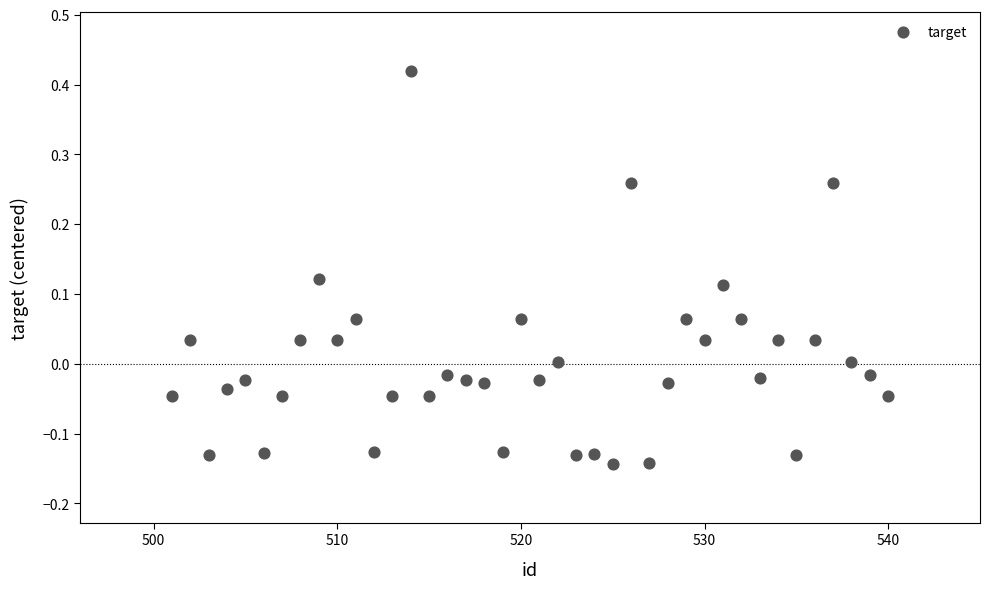

What is the range of X values (max minus min)?

39.0